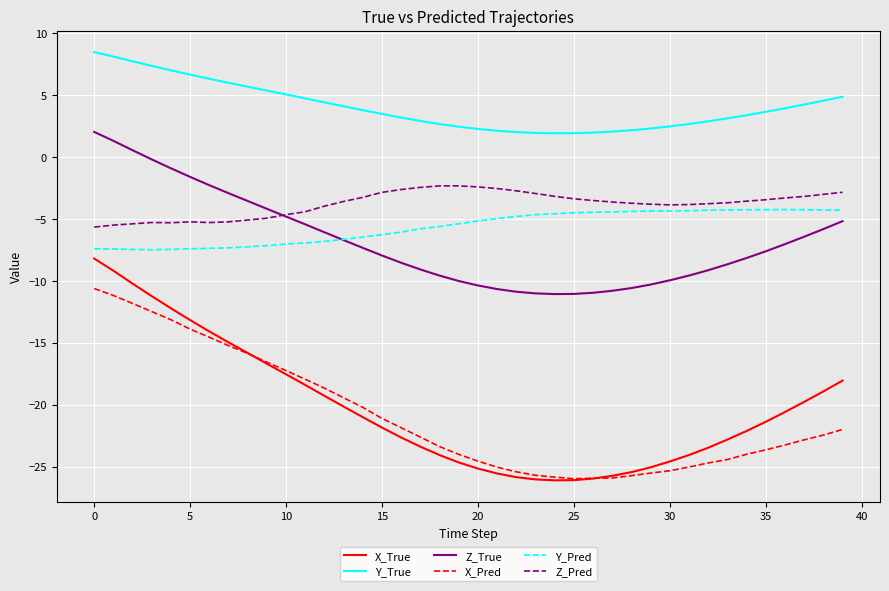

Which series has the largest range (max minus min)?

X_True